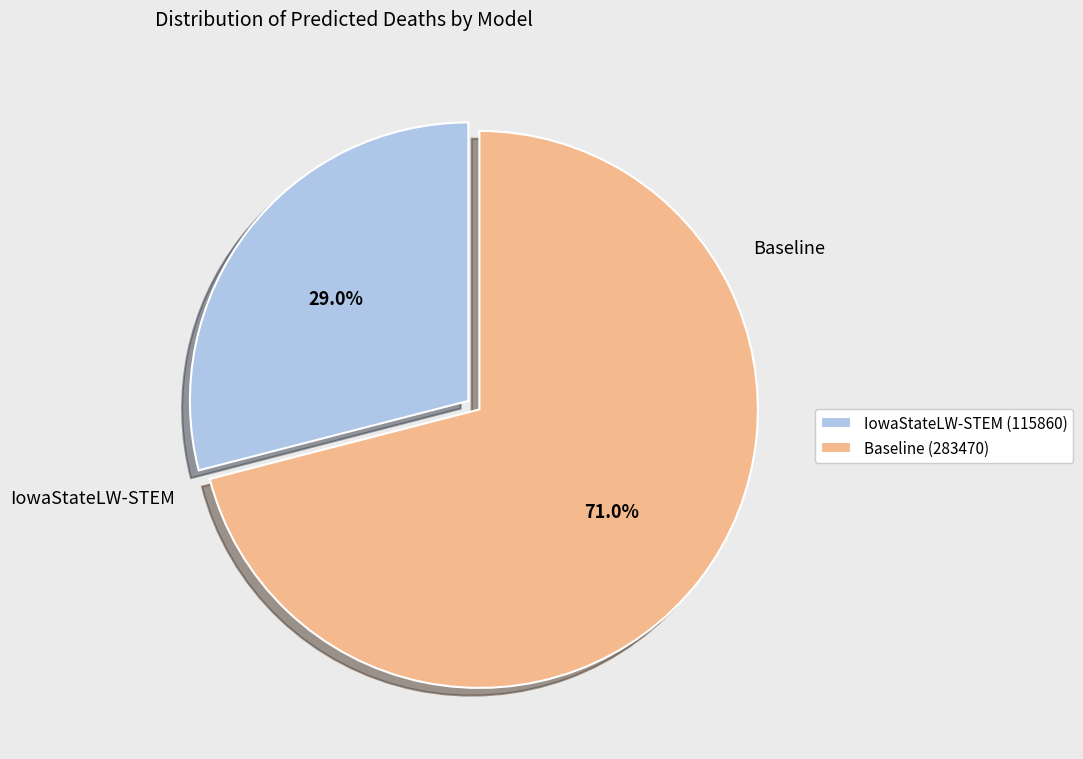

What is the ratio of the value at IowaStateLW-STEM to the value at Baseline?

0.4